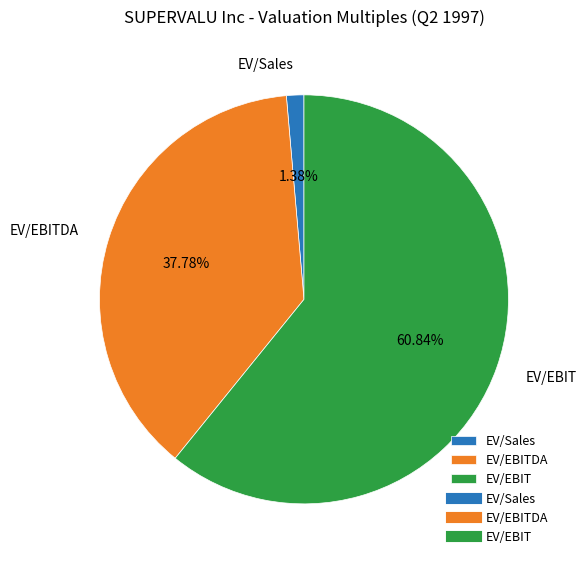

To the nearest percent, what is the difference between the largest and smallest slice percentages?

59%